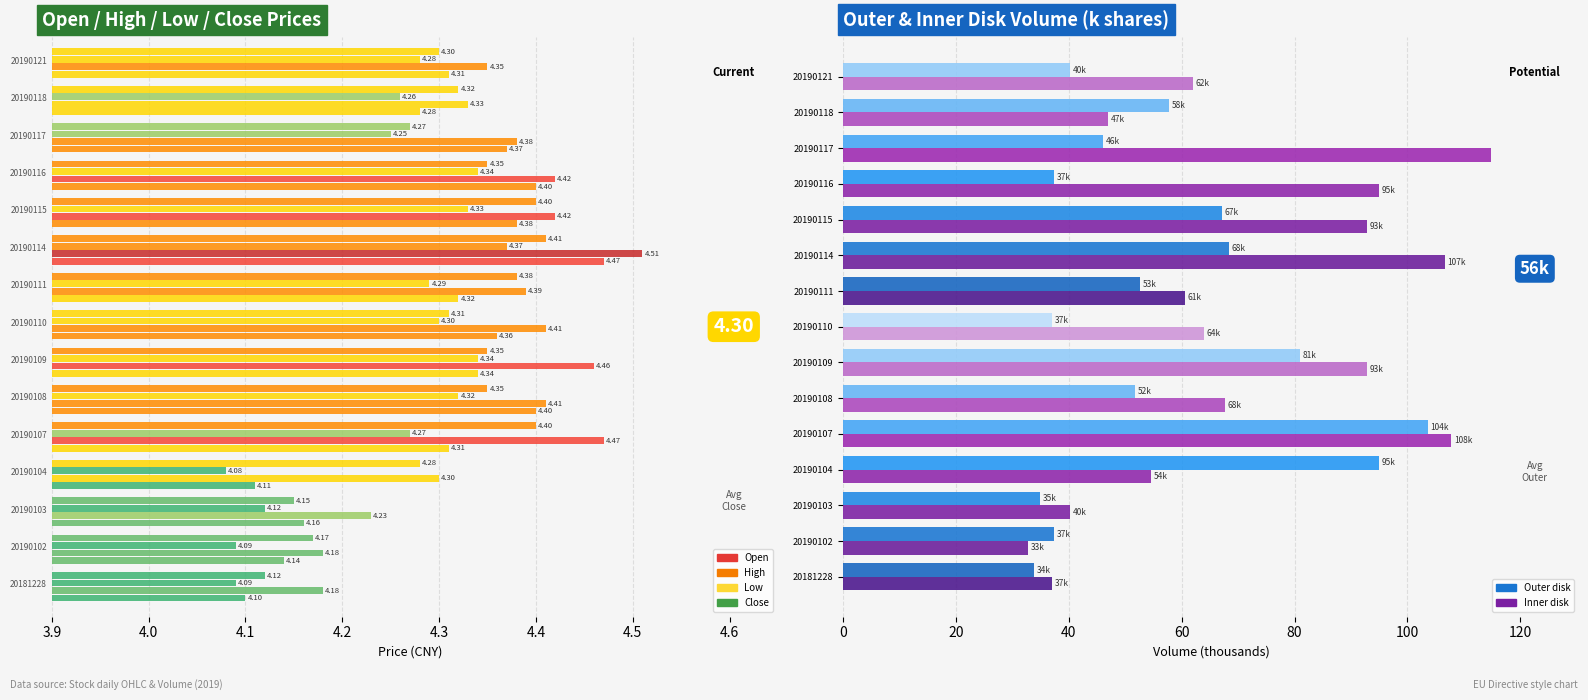

At 4.6, list the series in order from smallest to largest.

Outer disk, Inner disk